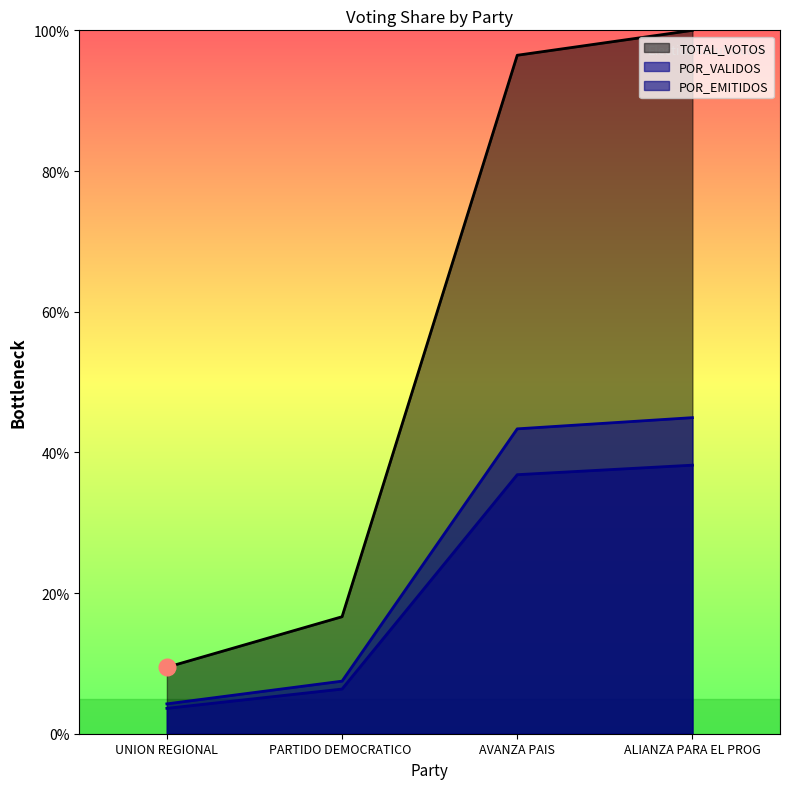

Rank the series by their maximum value, from lowest to highest.

POR_EMITIDOS, POR_VALIDOS, TOTAL_VOTOS